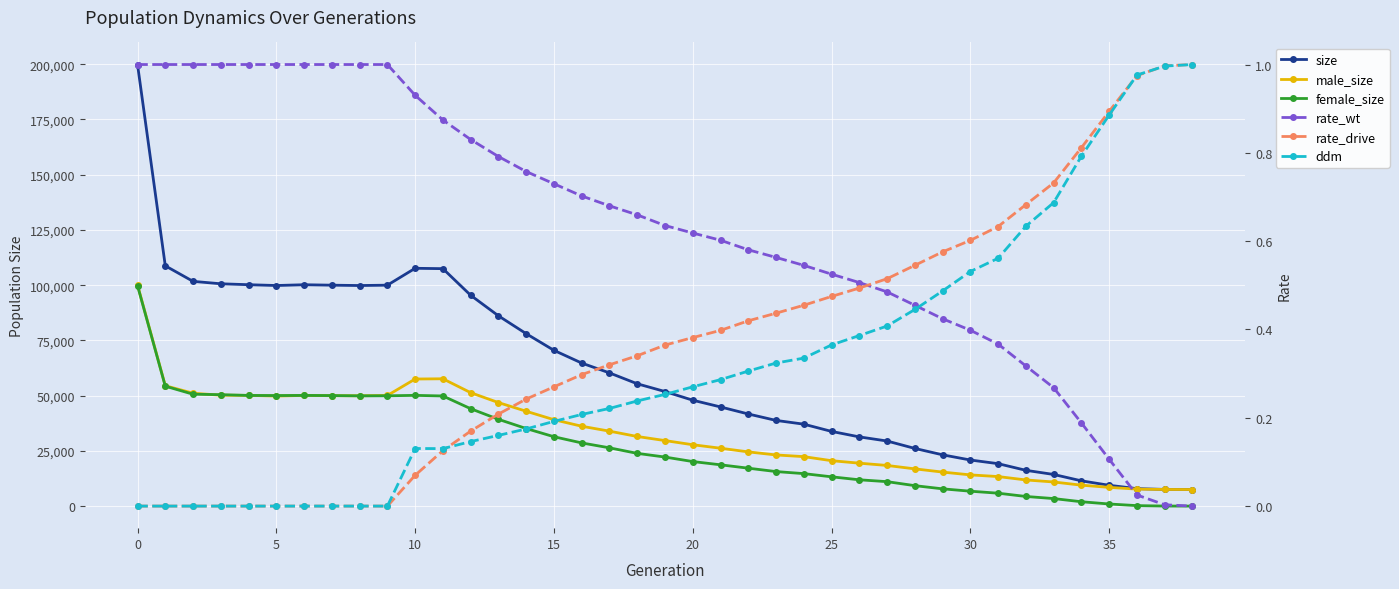

What is the value of the rate_wt point at the 13th from the left?

0.8